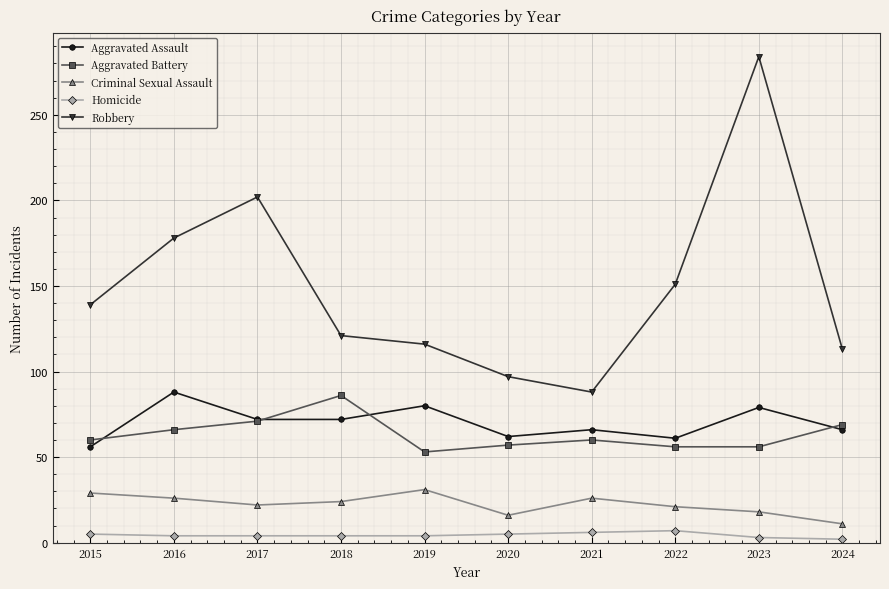

Which category has the highest value across all series?

2023